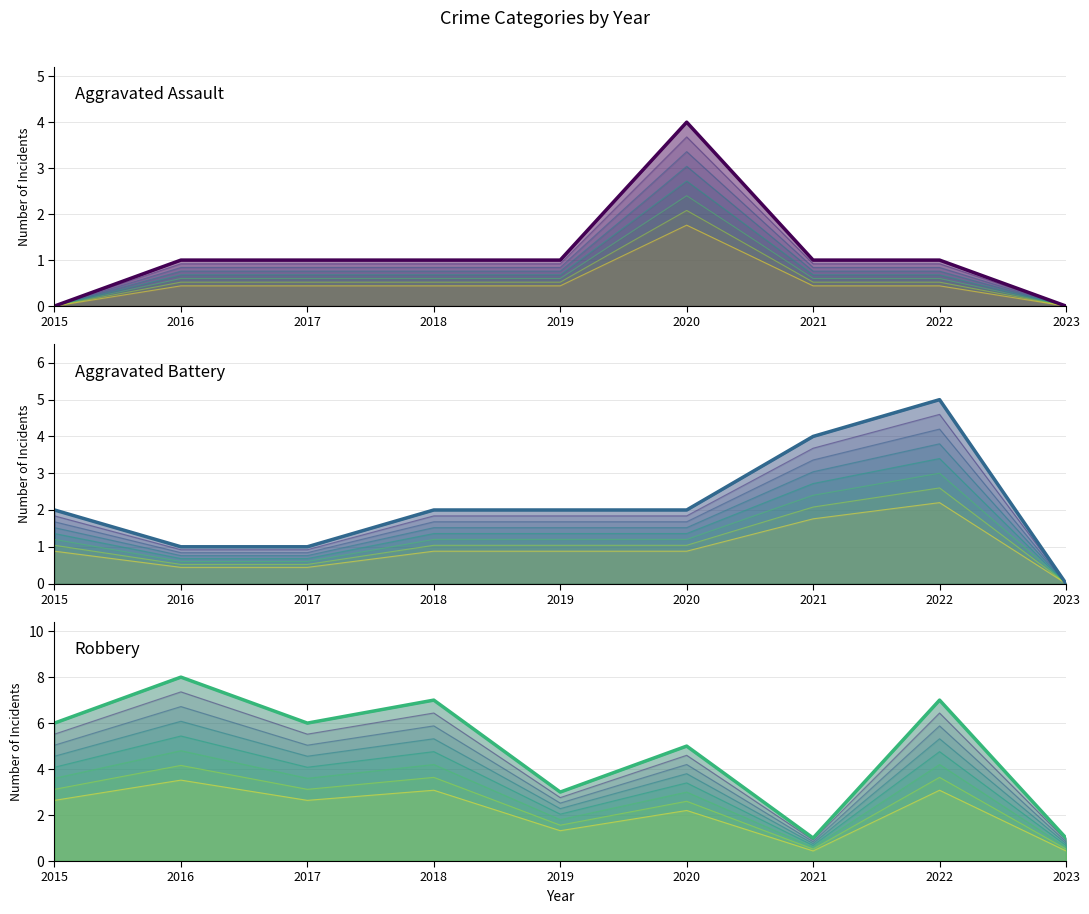

Rank the series by their average value, from highest to lowest.

Robbery (main), Aggravated Battery (main), Aggravated Assault (main)